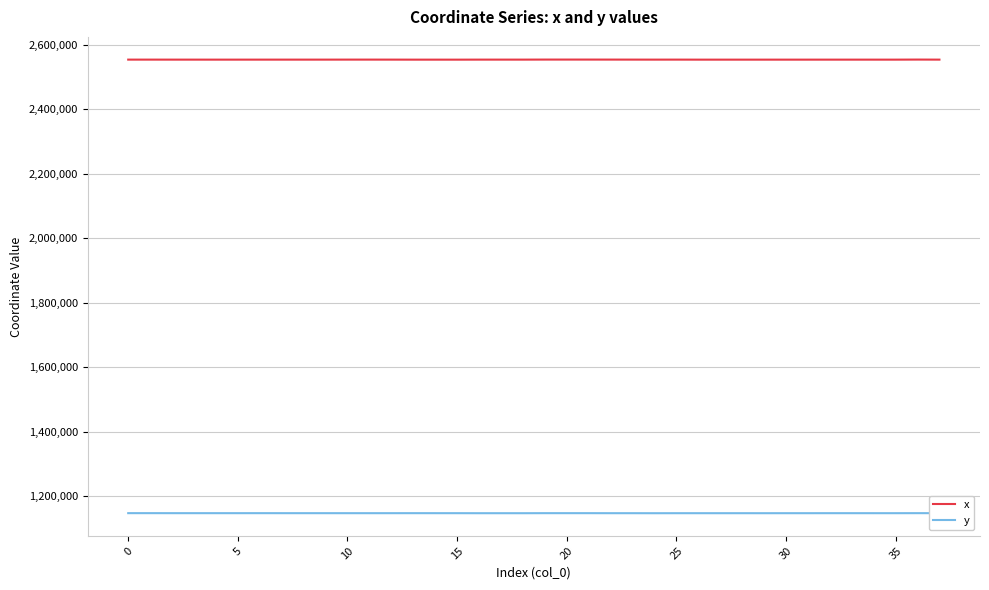

What is the greatest value displayed?

2554643.0